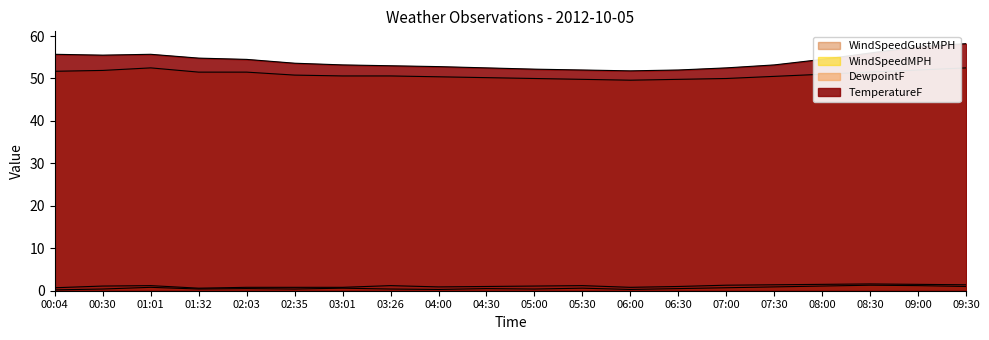

Reading left to right, transcribe all the data shown in this chart.

TemperatureF: 55.7	55.5	55.7	54.8	54.5	53.6	53.2	53.0	52.8	52.5	52.2	52.0	51.8	52.0	52.5	53.2	54.5	56.0	57.5	58.2
DewpointF: 51.7	51.9	52.5	51.5	51.5	50.8	50.6	50.6	50.4	50.2	50.0	49.8	49.6	49.8	50.0	50.5	51.0	51.5	52.0	52.5
WindSpeedMPH: 0.2	0.4	0.8	0.4	0.5	0.4	0.6	0.4	0.3	0.5	0.4	0.6	0.3	0.5	0.7	0.9	1.1	1.3	1.2	1.0
WindSpeedGustMPH: 0.7	1.1	1.2	0.6	0.8	0.8	0.8	1.2	0.9	1.0	1.1	1.2	0.8	1.0	1.3	1.4	1.5	1.6	1.5	1.4